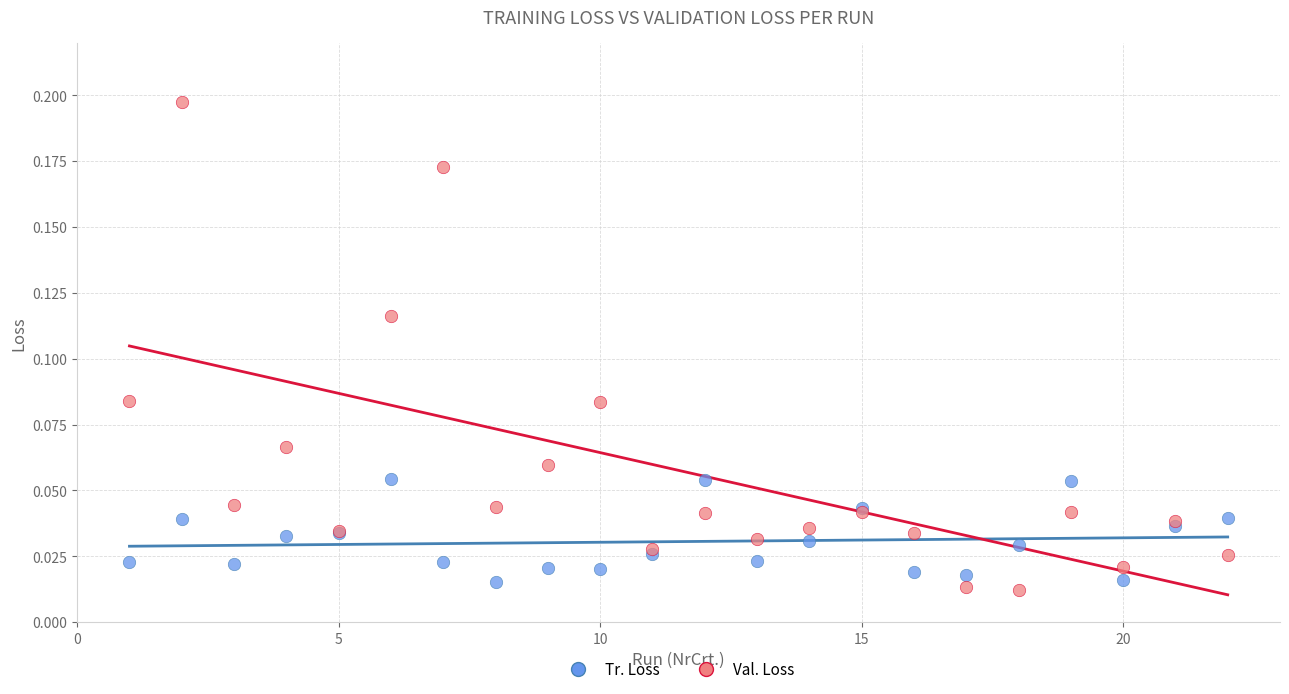

Which series contains the lowest Y value?

Val. Loss